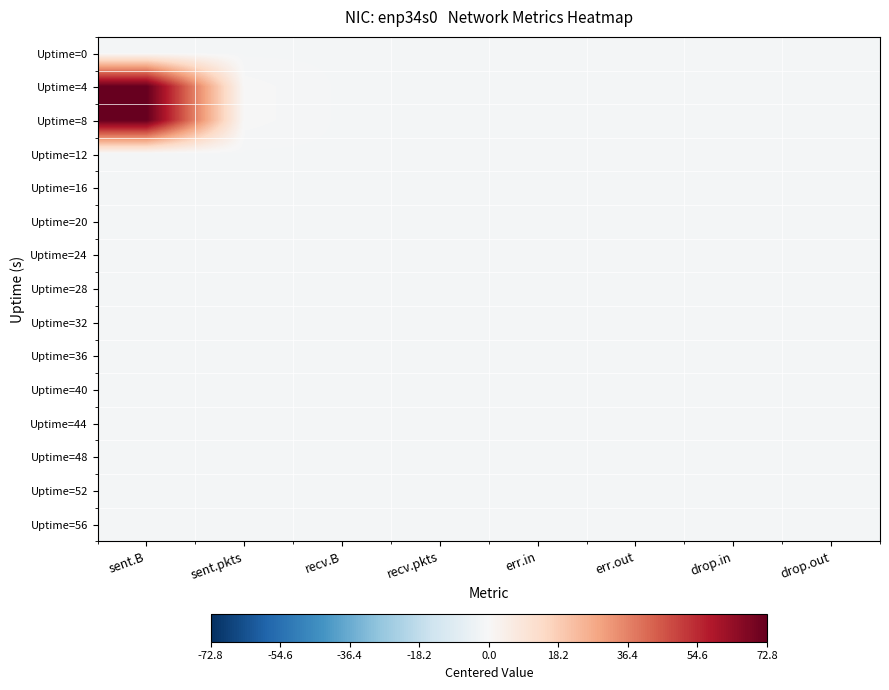

At which category is the sum across all series the highest?

sent.B